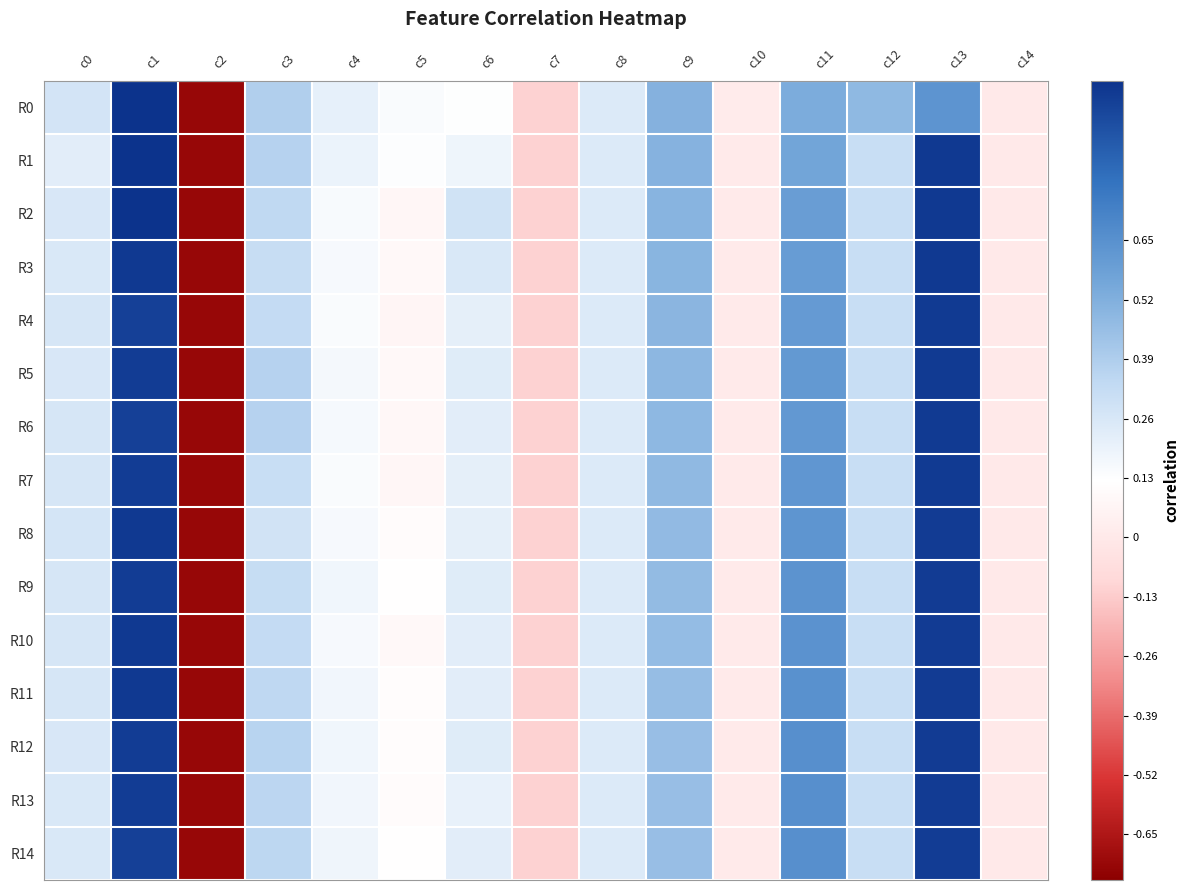

Between c5 and c14, which series saw the biggest shift?

R0